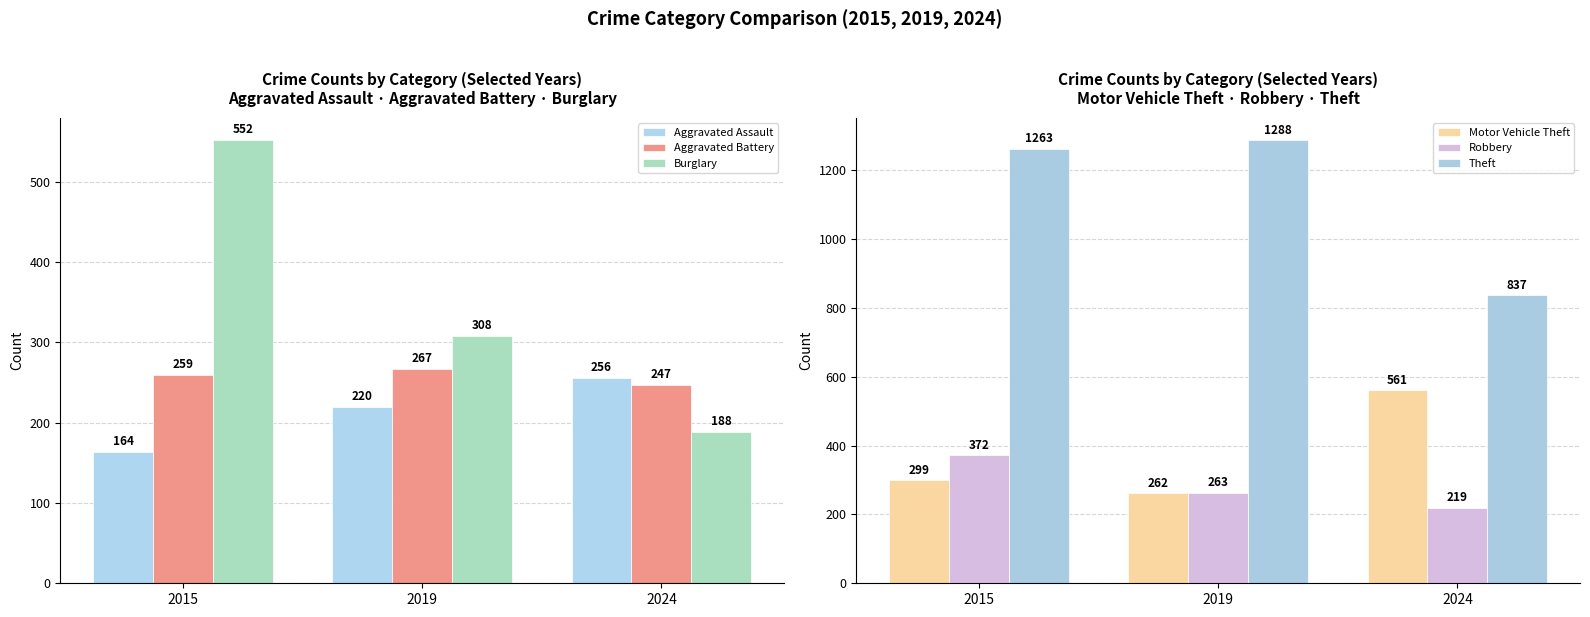

The value of Theft at 2015 is 838. True or false?

False